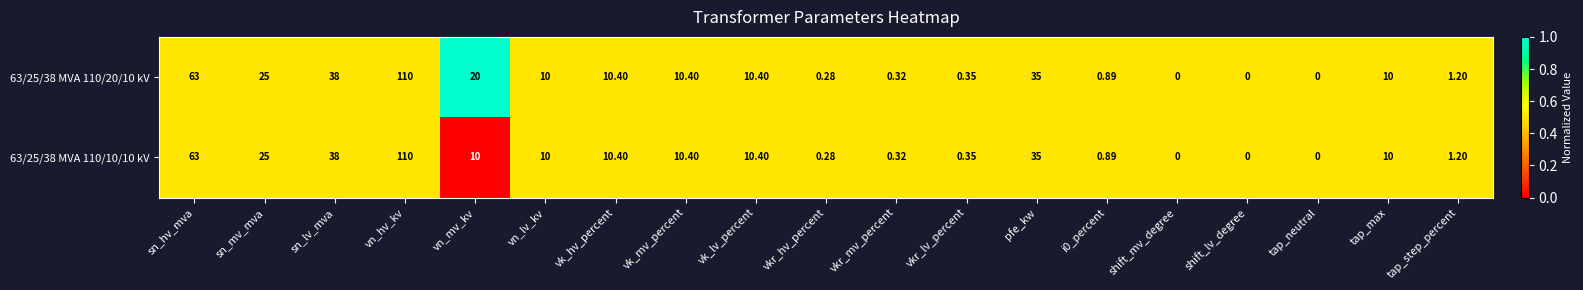

At which category is the sum across all series the highest?

vn_hv_kv